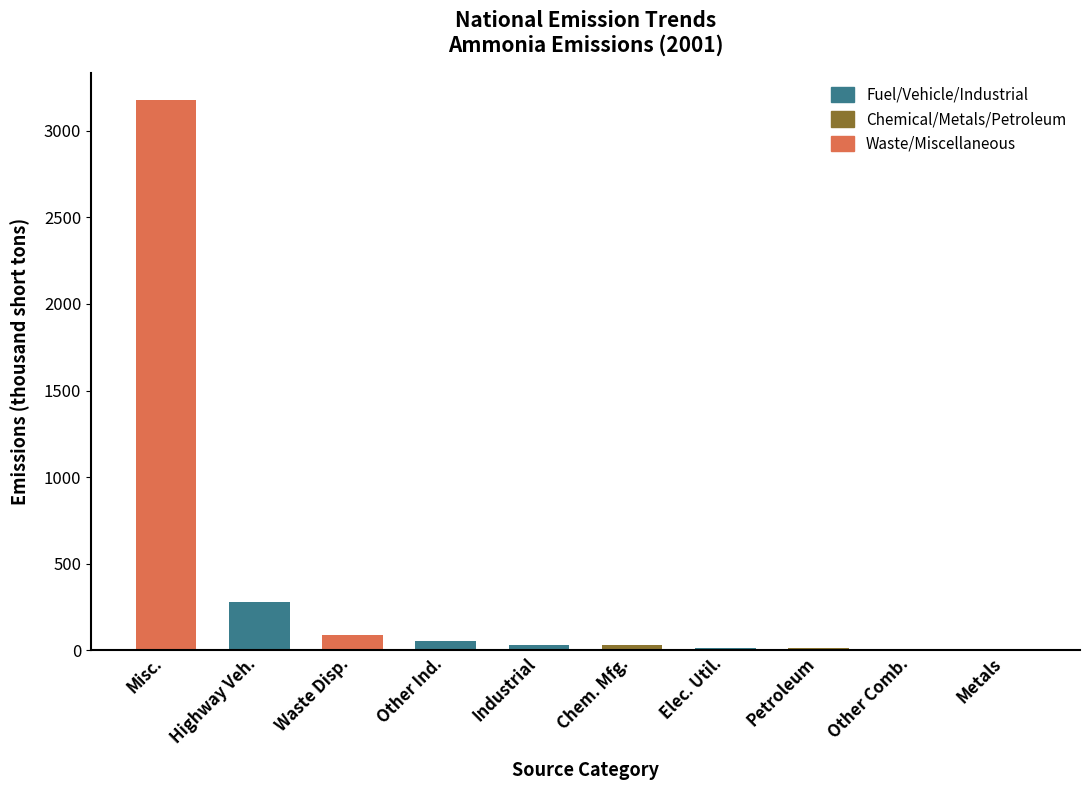

What is the sum of all values?

3681